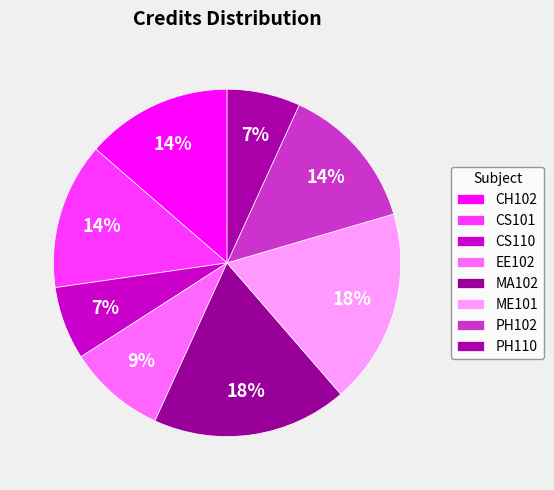

What percentage is the PH110 slice, to the nearest percent?

7%